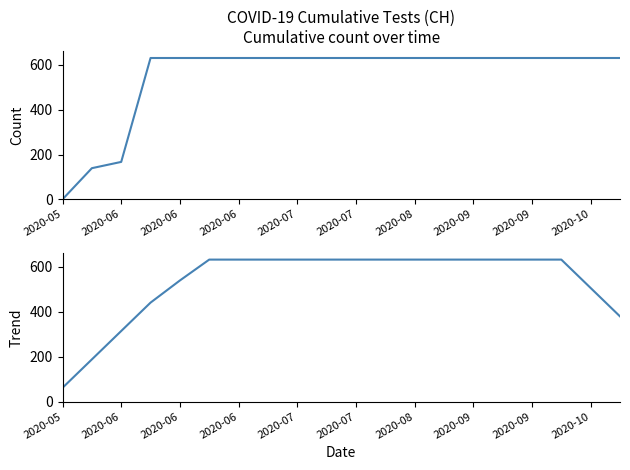

The CH series shows 855.7 at 15. True or false?

False